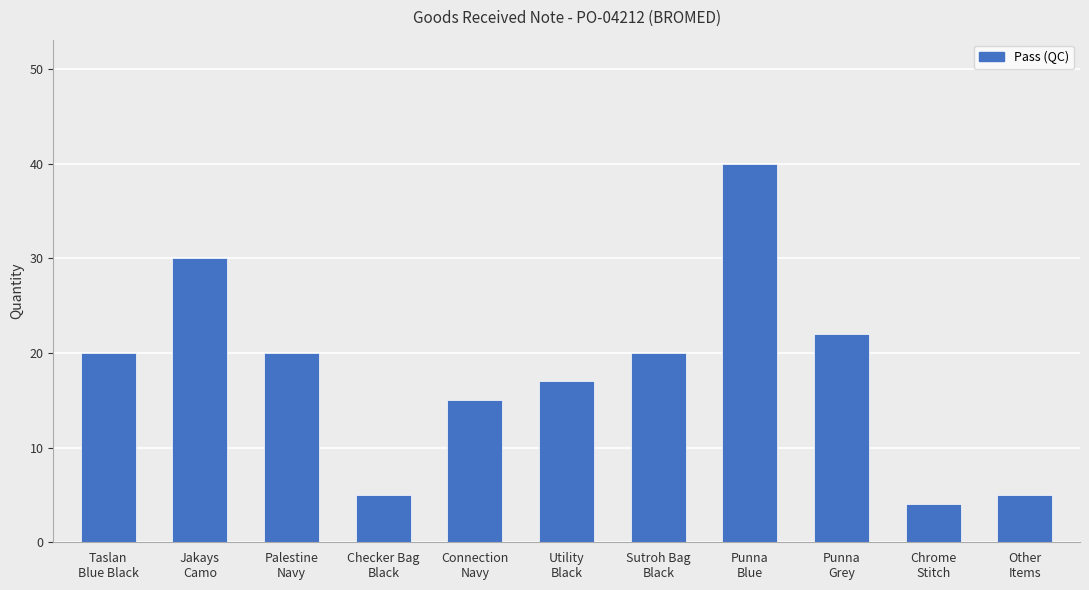

What is the difference between the maximum and minimum values?

36